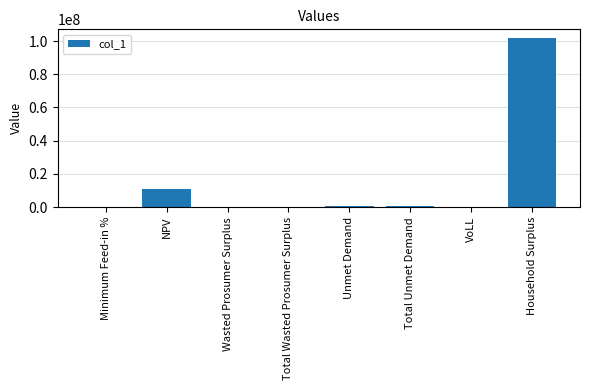

What is the change in value from NPV to Wasted Prosumer Surplus?

-11101409.1